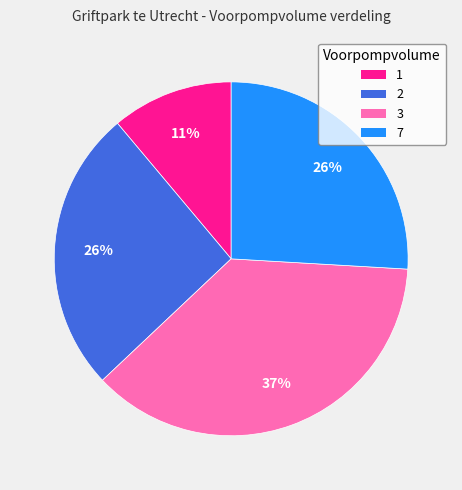

To the nearest percent, what is the difference between the 3 and 1 slice percentages?

26%